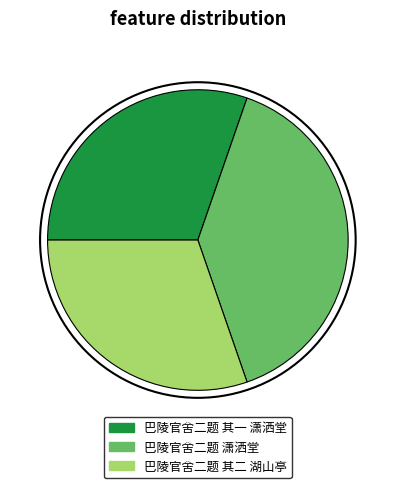

Is it true that 巴陵官舍二题 其一 潇洒堂 is 18% of the pie?

False